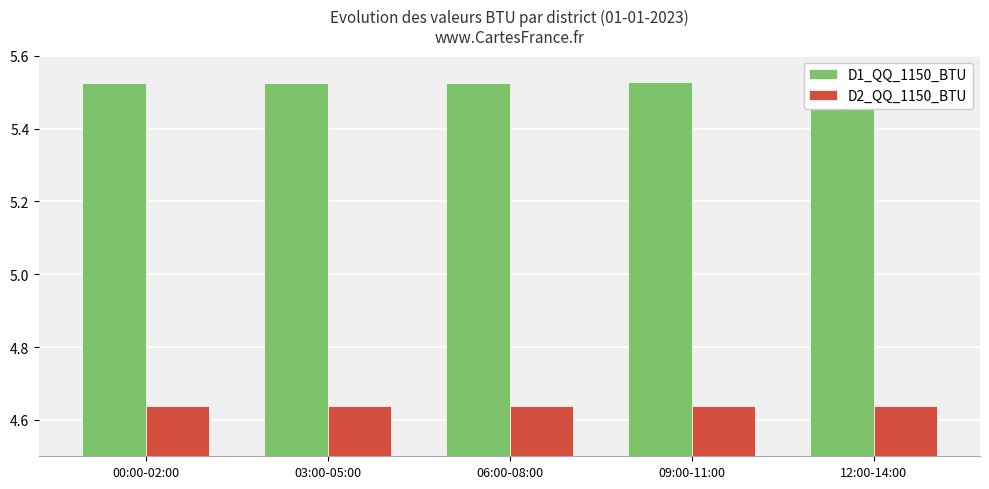

Rank the series at 06:00-08:00 from lowest to highest value.

D2_QQ_1150_BTU, D1_QQ_1150_BTU